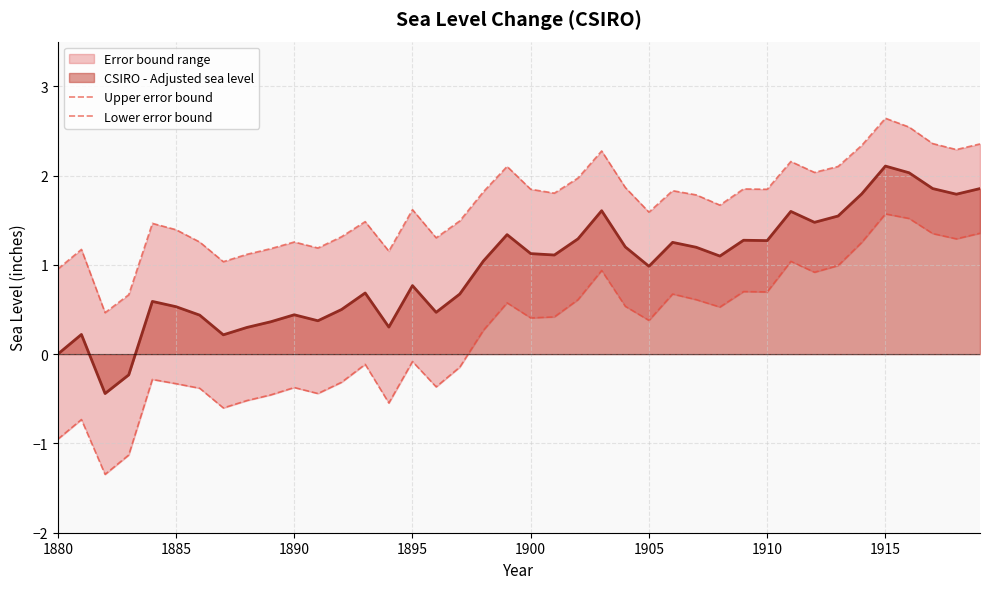

The value of CSIRO - Adjusted sea level at 1880 is 0.9. True or false?

False